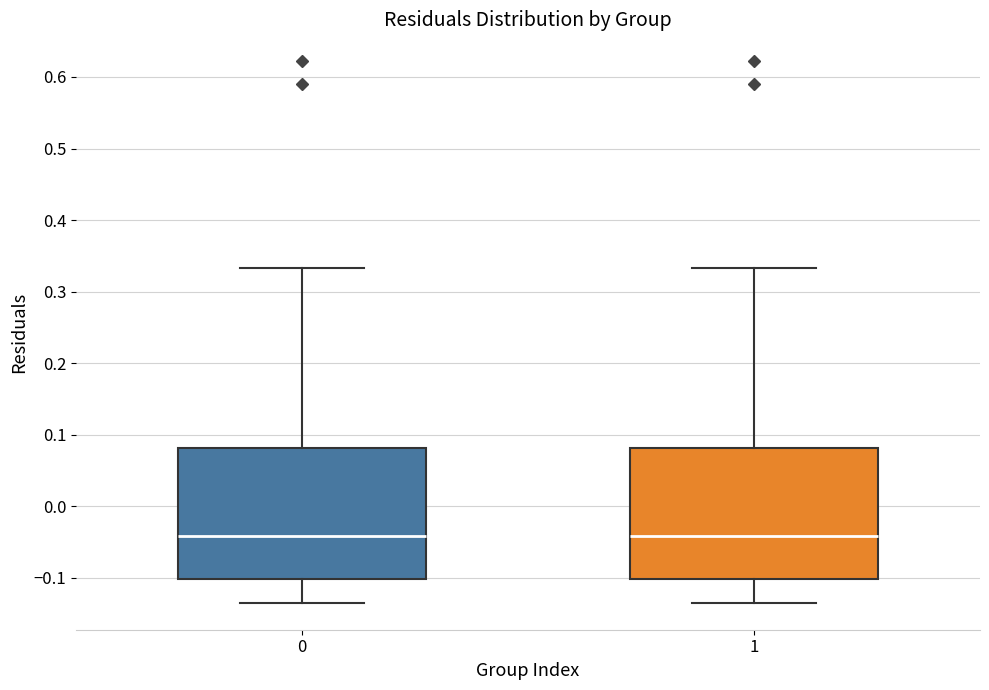

Reading left to right, read every box against the y-axis: the position of its median line, the range the box covers, and the ends of its whiskers. The values are not printed on the chart, so give them approximately, as read against the axis.

0: median -0.04, box -0.10 to 0.08, whiskers -0.13 to 0.33
1: median -0.04, box -0.10 to 0.08, whiskers -0.13 to 0.33